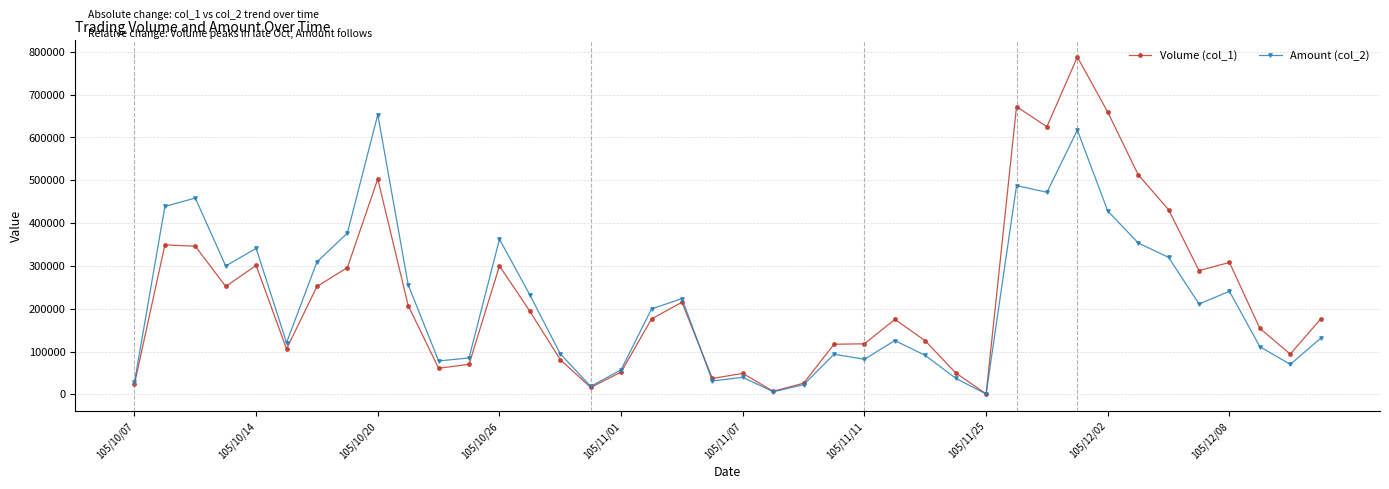

True or false: Volume (col_1) and Amount (col_2) intersect in this chart.

True